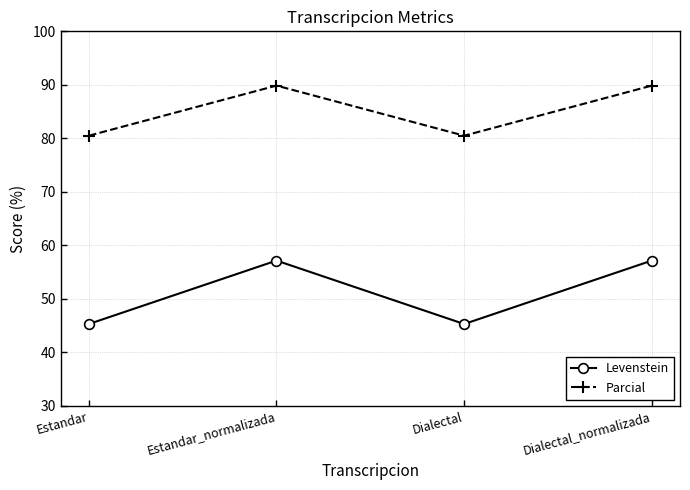

What is the highest value of the Levenstein series?

57.1